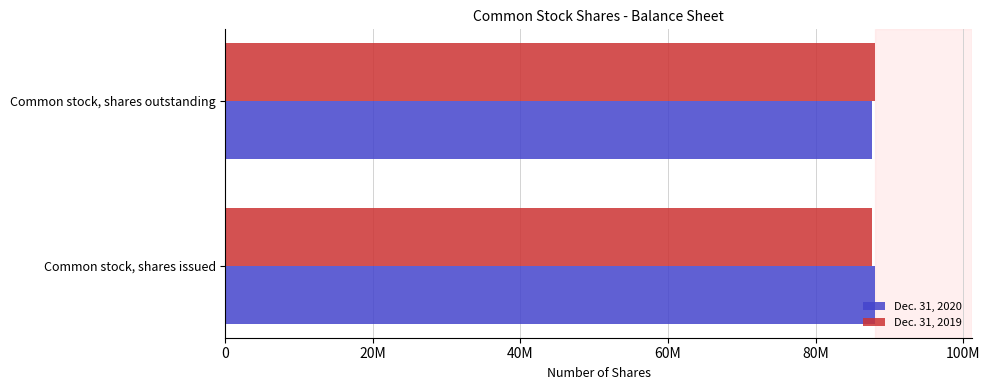

What is the difference between the maximum and minimum values in the Dec. 31, 2019 series?

308804